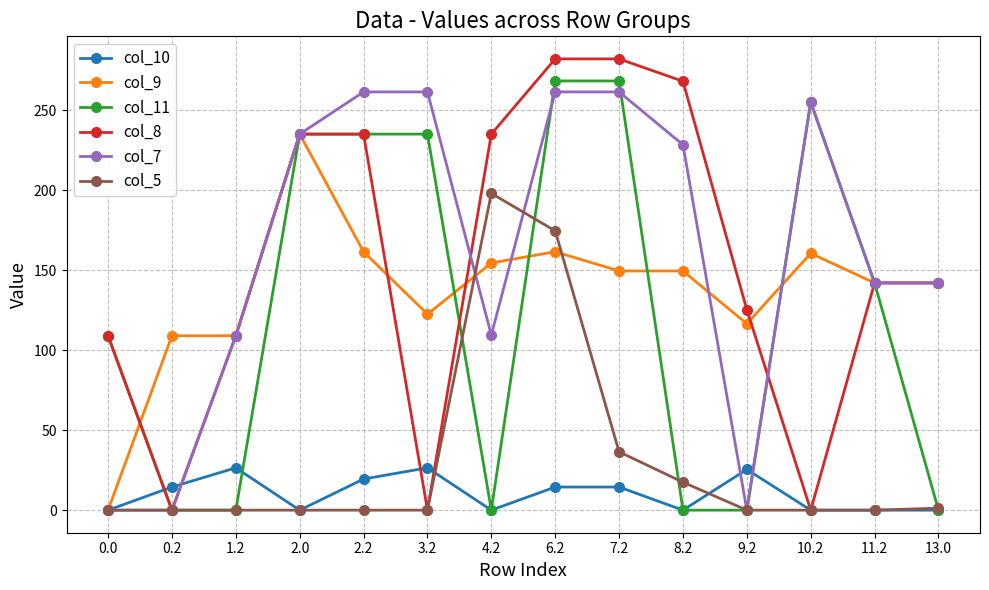

How many categories are shown in the chart?

14